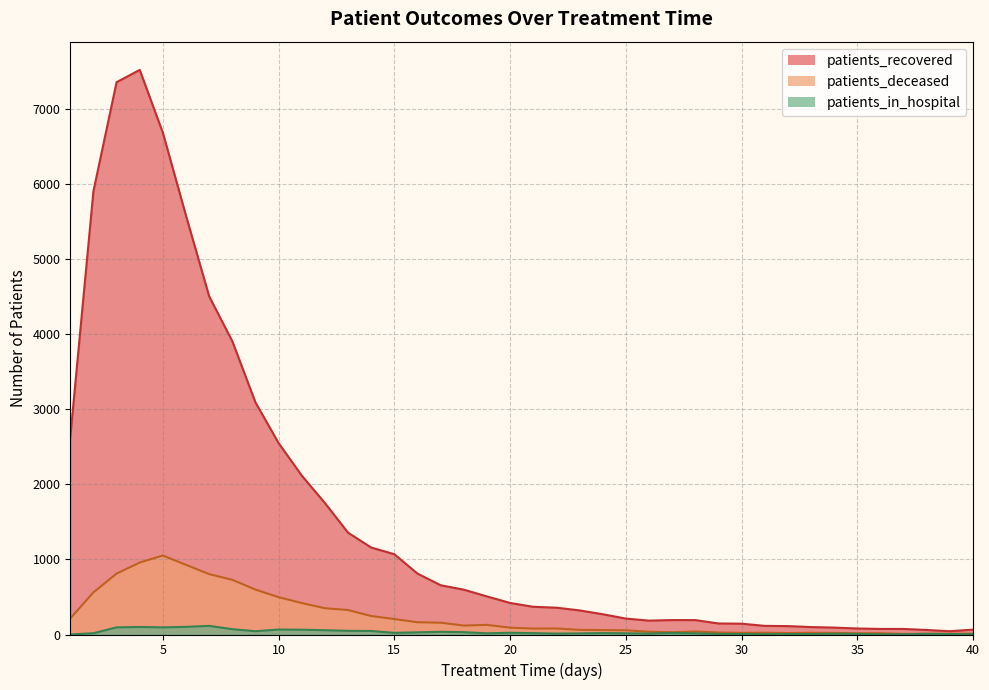

Reading right to left, list all the values displayed in this chart.

patients_recovered: 65	44	60	74	74	80	92	99	112	115	144	147	192	192	185	212	270	321	357	369	420	507	597	656	811	1069	1158	1356	1751	2116	2549	3090	3905	4502	5575	6680	7517	7353	5902	2627
patients_deceased: 11	10	9	8	17	16	21	23	19	24	22	27	40	30	37	56	59	62	80	79	91	128	119	157	163	206	246	326	350	419	497	598	728	804	927	1052	958	811	561	214
patients_in_hospital: 4	6	9	3	3	8	10	6	6	4	7	8	16	21	13	16	19	15	12	18	23	16	31	36	29	22	47	49	57	64	66	44	71	115	102	95	100	95	17	1